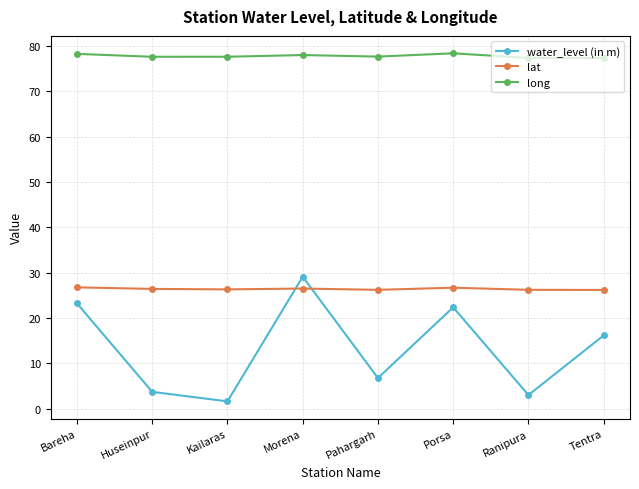

In lat, how many points are lower than both neighbors (excluding endpoints)?

2